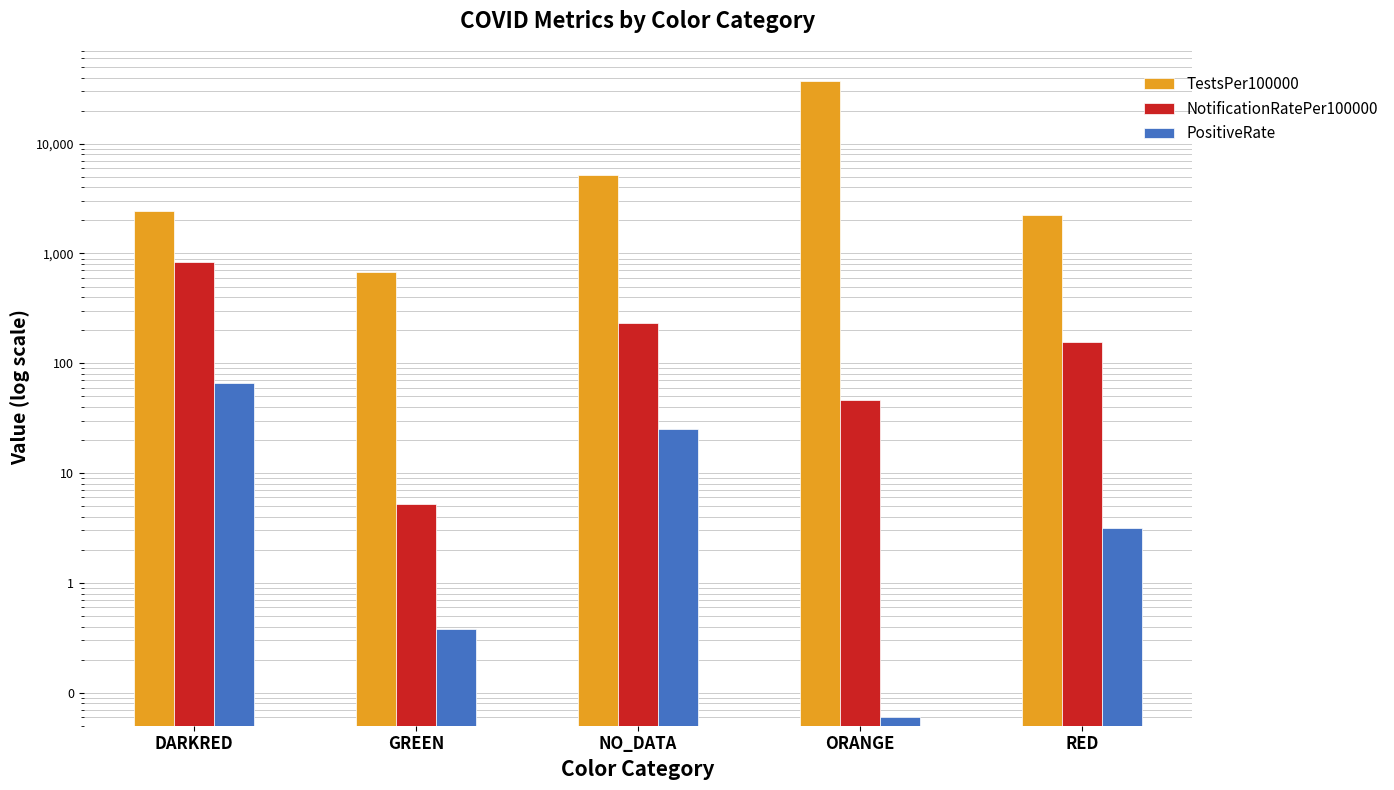

At which category is the sum across all series the highest?

ORANGE